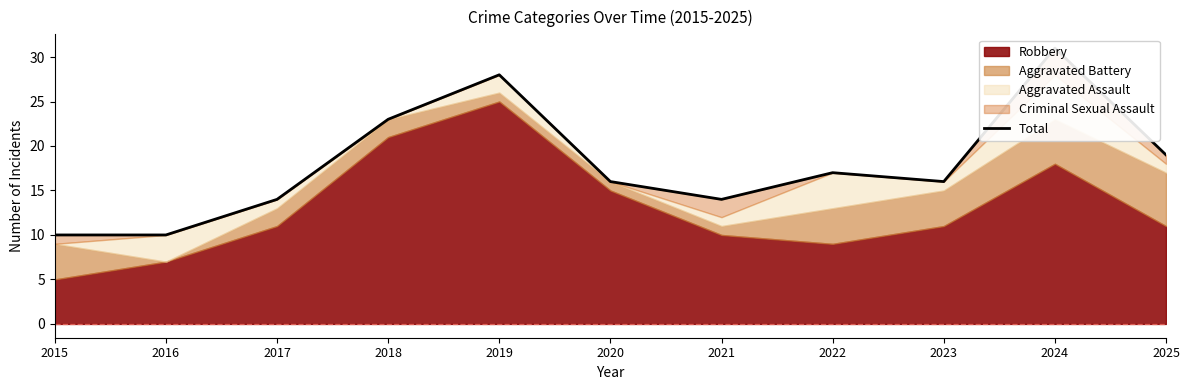

Read the value at 2025.

19